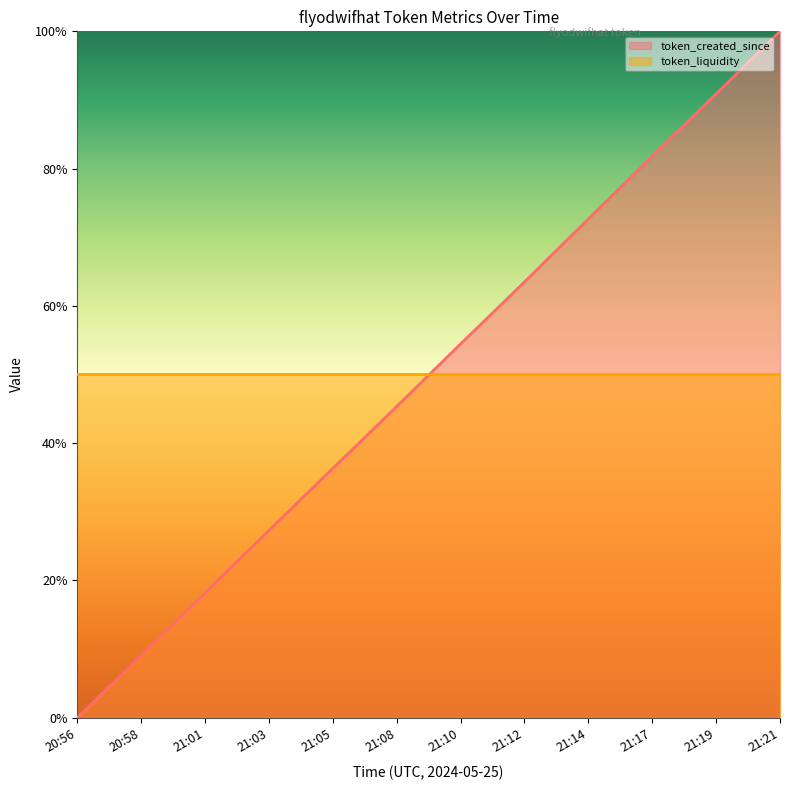

Does the chart have visible grid lines?

No